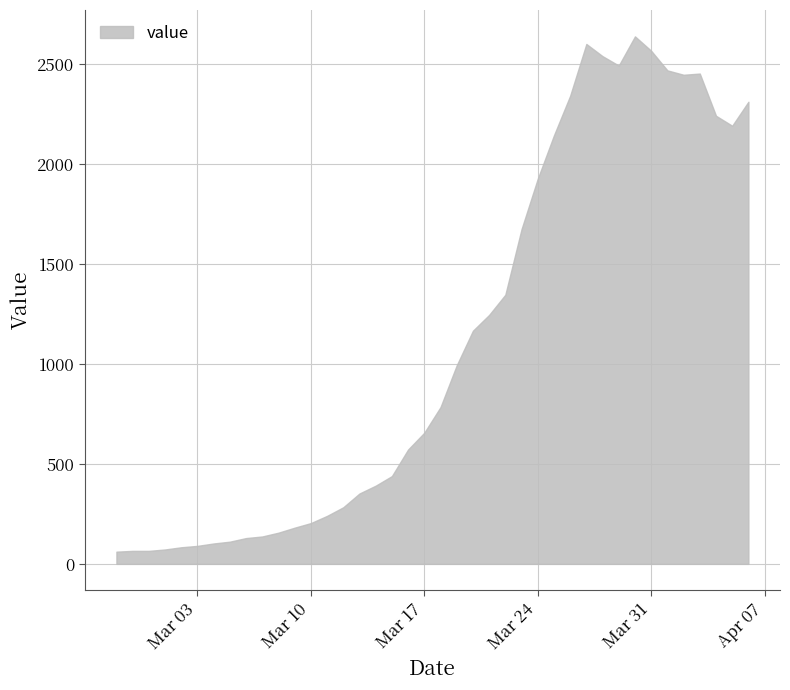

List the labels in order of value, largest first.

2020-03-30, 2020-03-27, 2020-03-31, 2020-03-28, 2020-03-29, 2020-04-01, 2020-04-03, 2020-04-02, 2020-03-26, 2020-04-06, 2020-04-04, 2020-04-05, 2020-03-25, 2020-03-24, 2020-03-23, 2020-03-22, 2020-03-21, 2020-03-20, 2020-03-19, 2020-03-18, 2020-03-17, 2020-03-16, 2020-03-15, 2020-03-14, 2020-03-13, 2020-03-12, 2020-03-11, 2020-03-10, 2020-03-09, 2020-03-08, 2020-03-07, 2020-03-06, 2020-03-05, 2020-03-04, 2020-03-03, 2020-03-02, 2020-03-01, 2020-02-28, 2020-02-29, 2020-02-27